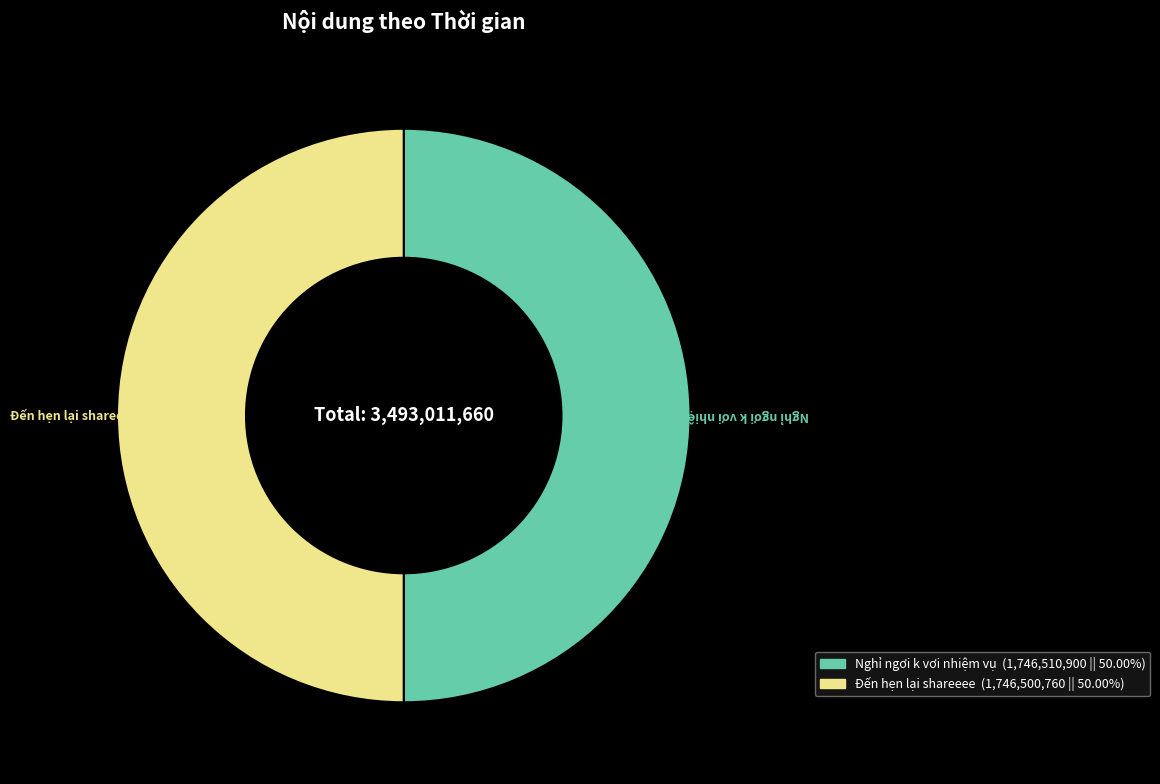

Approximately how many times larger is the value at Nghỉ ngơi k vơi nhiệm vụ compared to Đến hẹn lại shareeee?

1.0